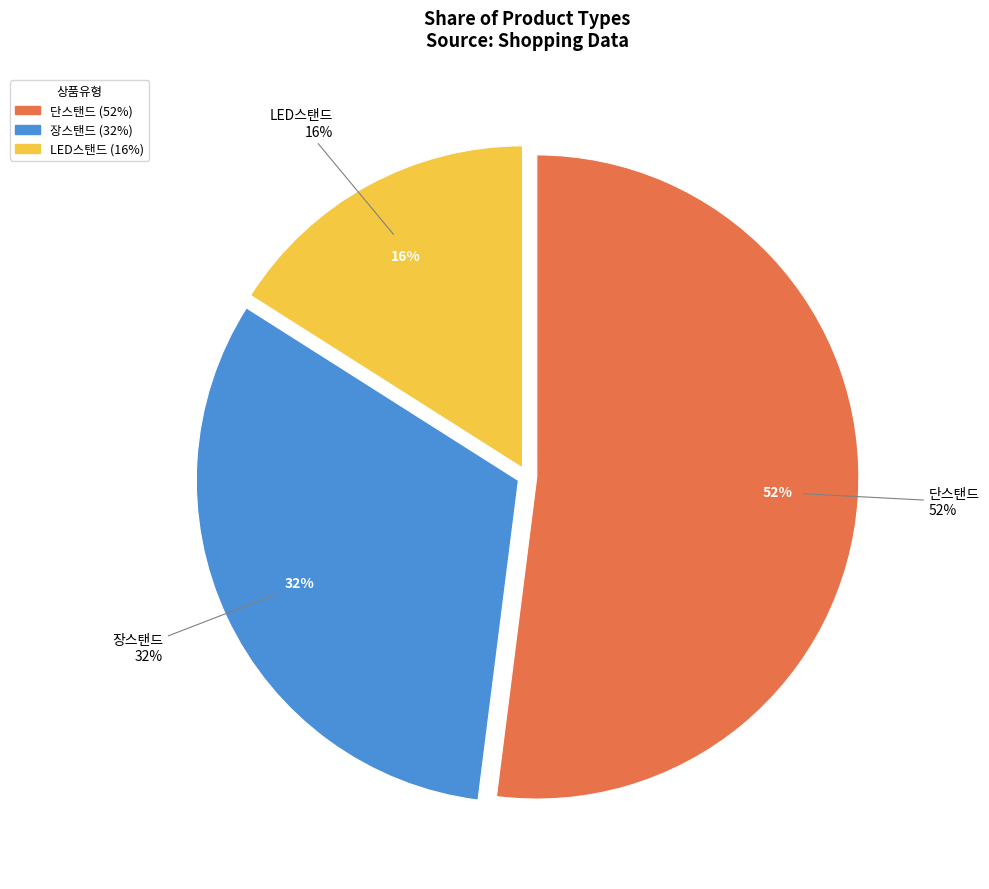

To the nearest percent, what is the average slice percentage?

33%